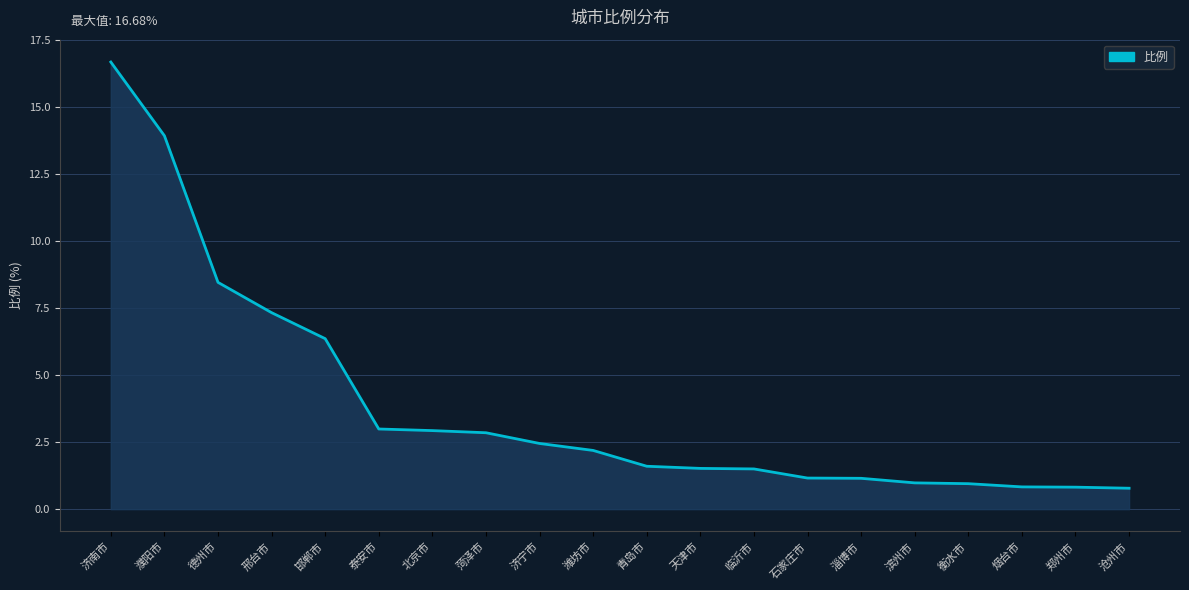

Reading right to left, list all the values displayed in this chart.

0.8	0.8	0.8	0.9	1.0	1.1	1.2	1.5	1.5	1.6	2.2	2.5	2.9	2.9	3.0	6.4	7.3	8.5	13.9	16.7